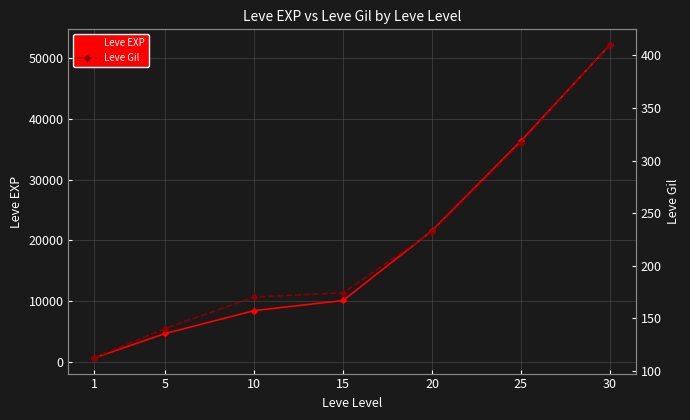

Reading right to left, transcribe all the data shown in this chart.

Leve EXP: 30=52220	25=36390	20=21600	15=10100	10=8430	5=4660	1=630
Leve Gil: 30=410	25=317	20=232	15=174	10=170	5=140	1=112